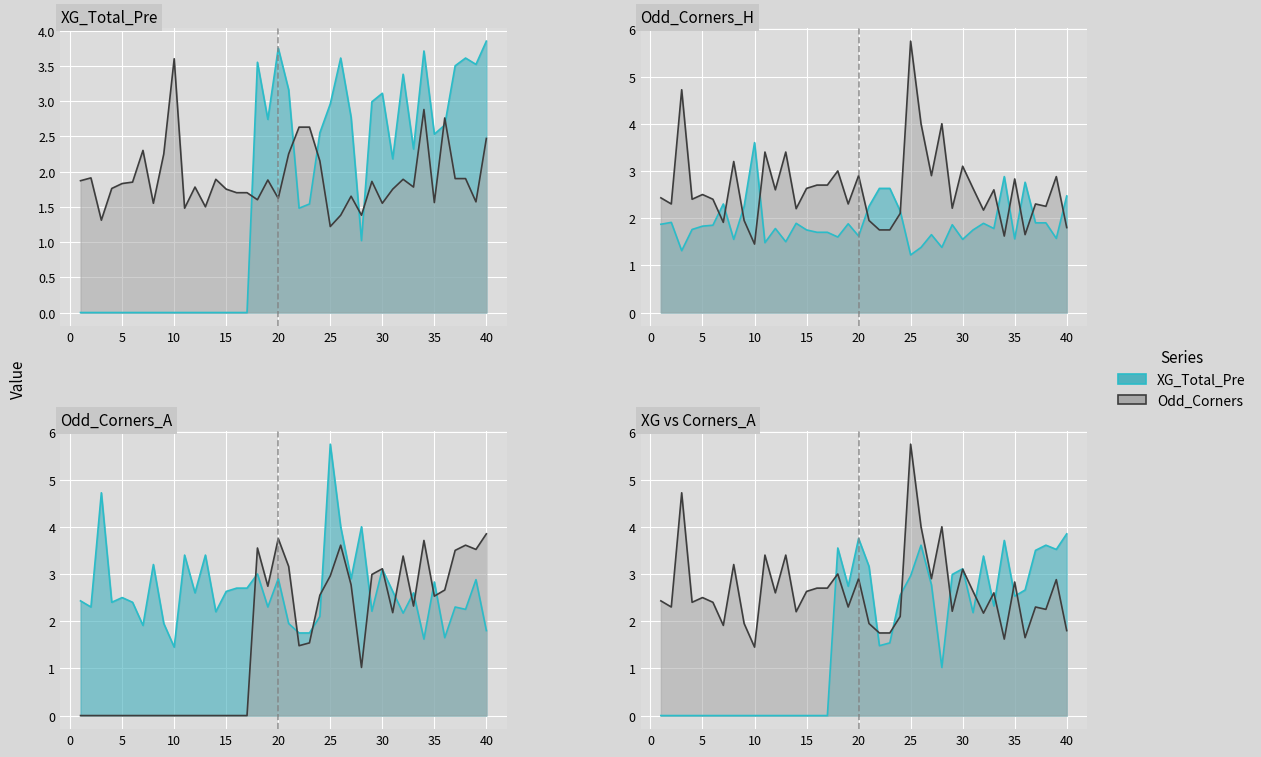

True or false: Odd_Corners_A has a value of 1.4 at 10.

True